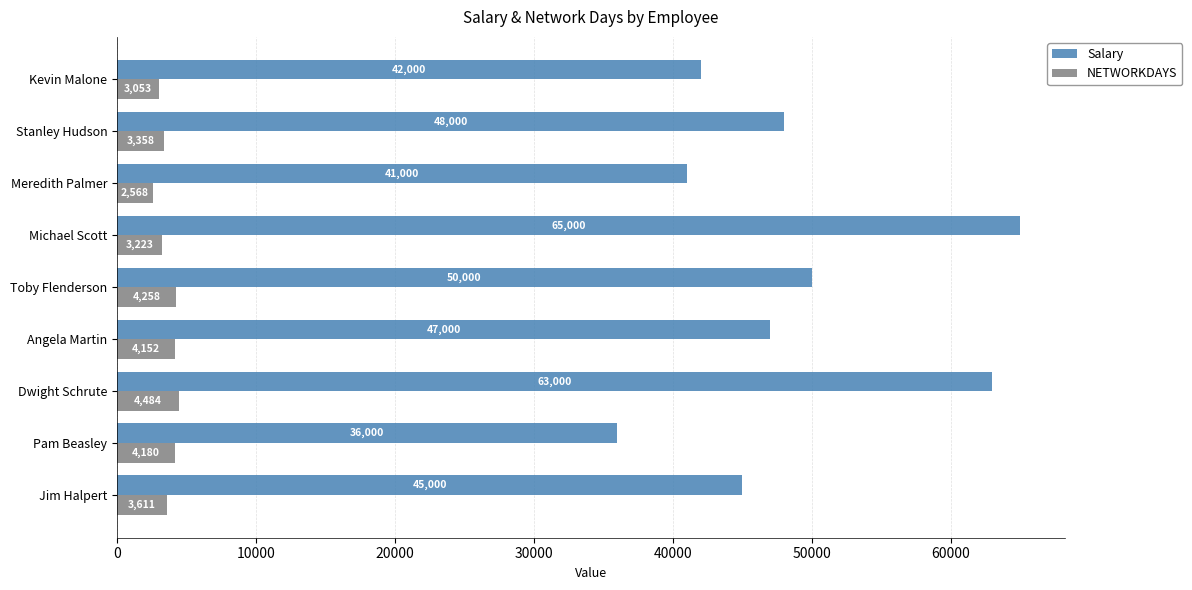

What value does the Salary series have at Stanley Hudson?

48000